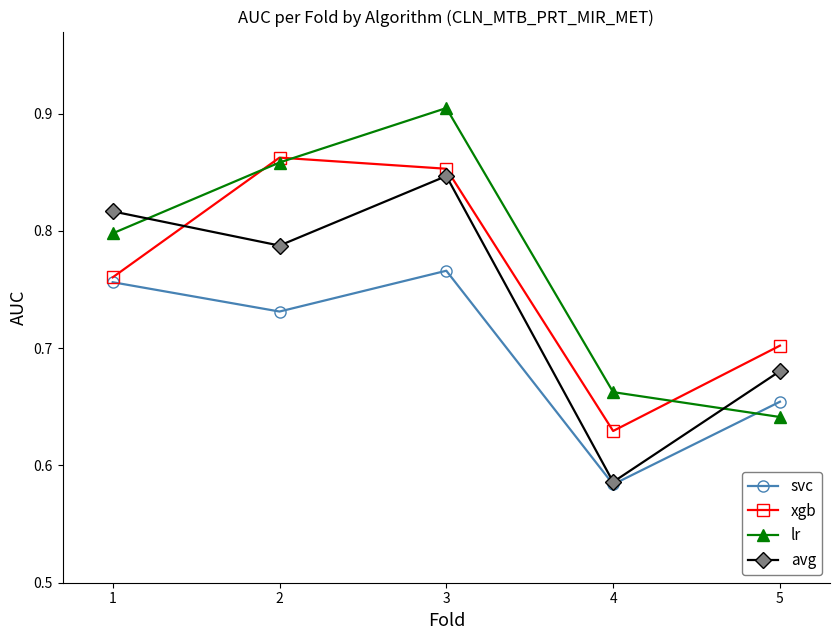

What is the sum of the xgb values at 5 and 3?

1.6